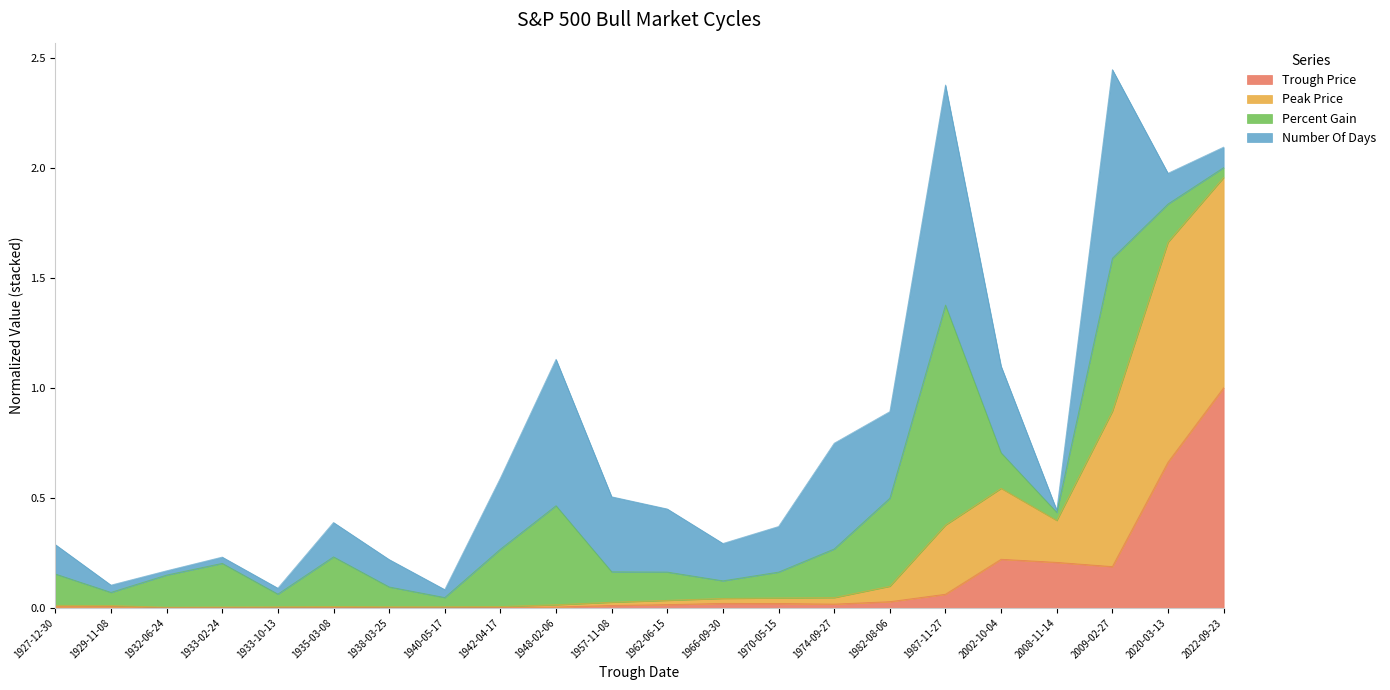

At which label does Trough Price reach its peak?

2022-09-23